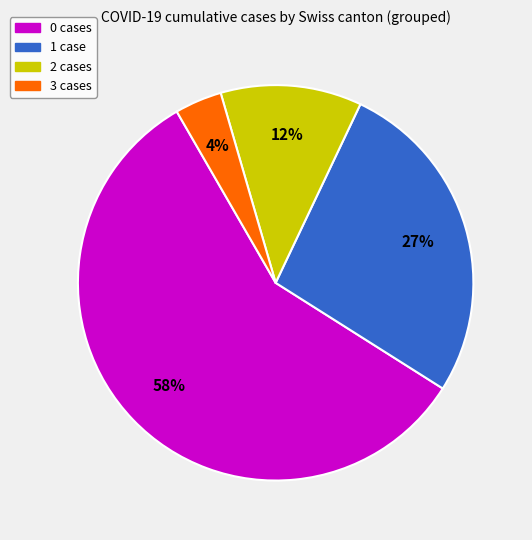

To the nearest percent, what is the average slice percentage?

25%